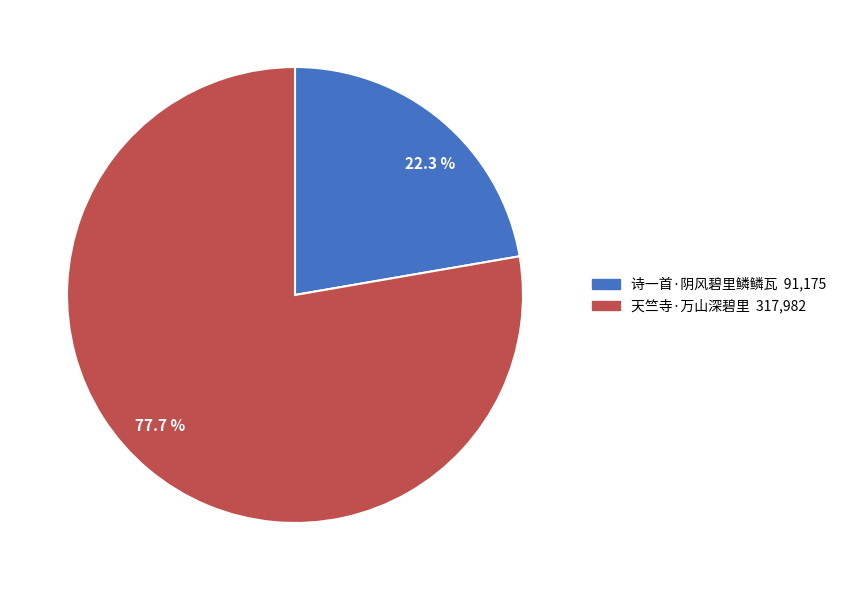

Which slice is the smallest?

诗一首·阴风碧里鳞鳞瓦